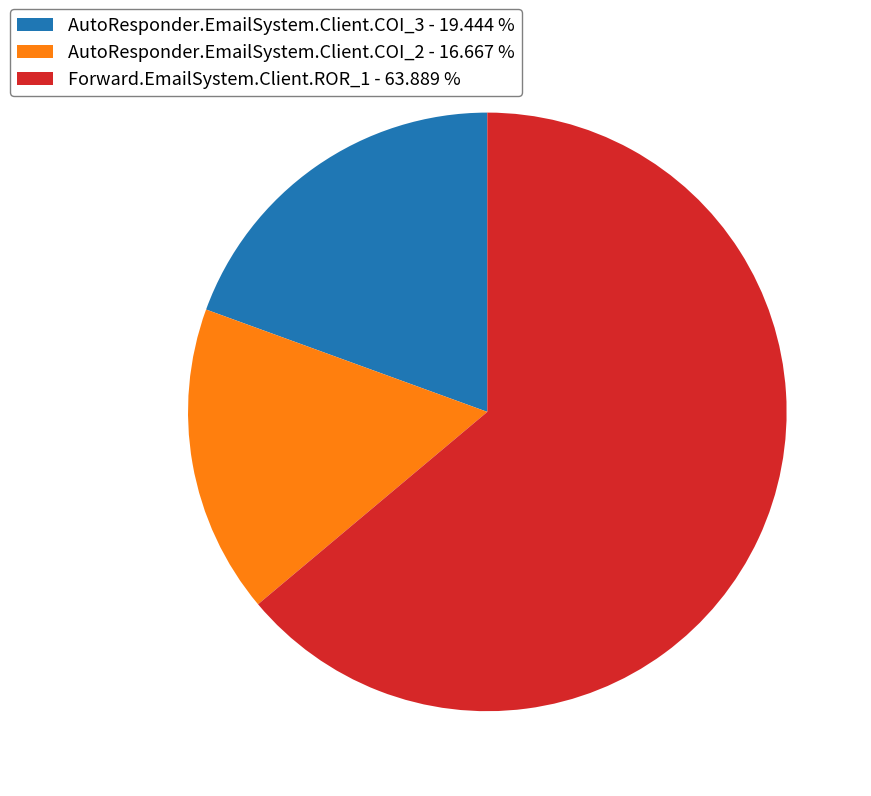

Combined, do Forward.EmailSystem.Client.ROR_1 - 63.889 % and AutoResponder.EmailSystem.Client.COI_3 - 19.444 % account for over 50%?

Yes